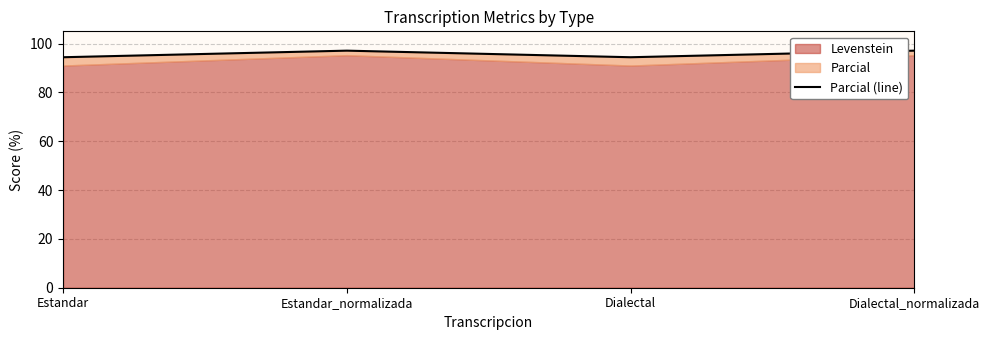

How many interior local peaks (higher than both neighbors) does the data have?

1